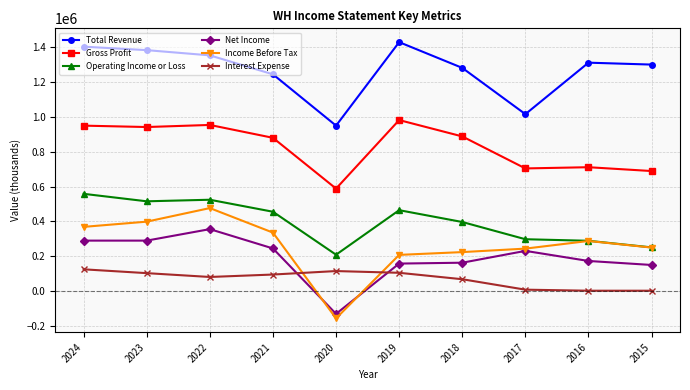

How many categories are shown in the chart?

10